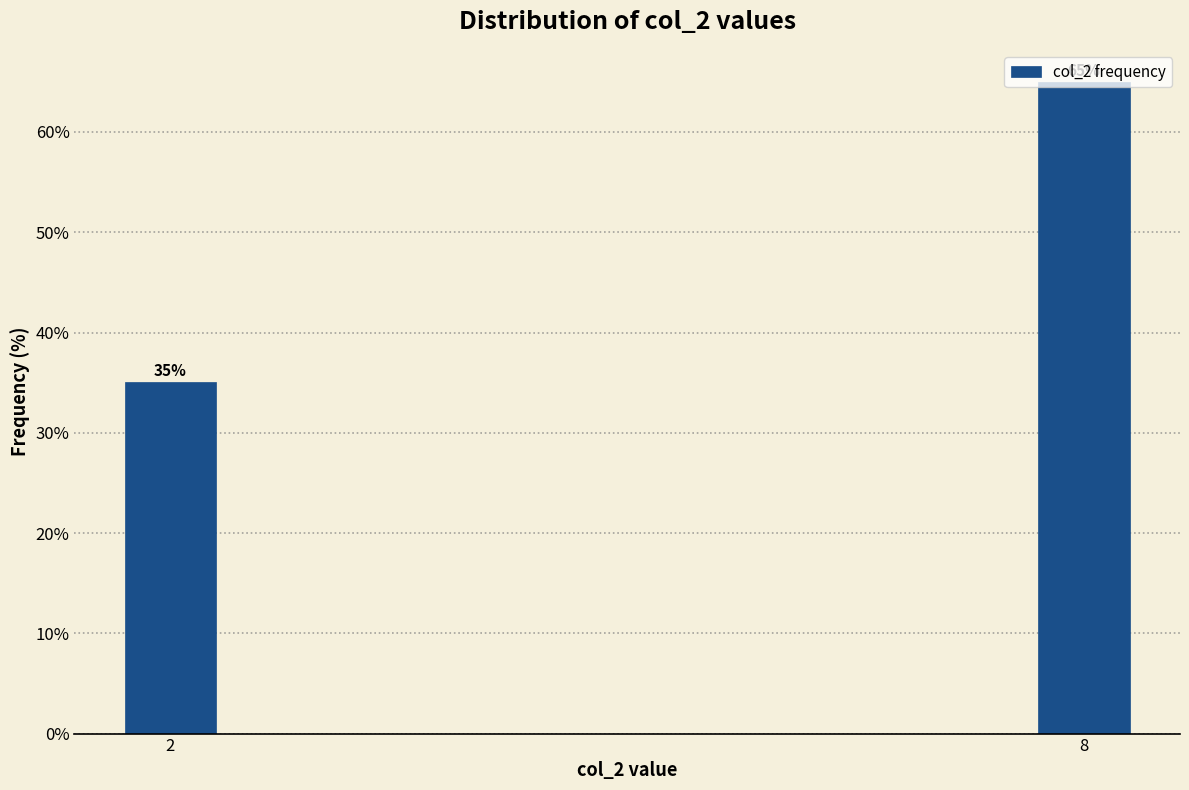

At which label does the data first exceed 64?

8